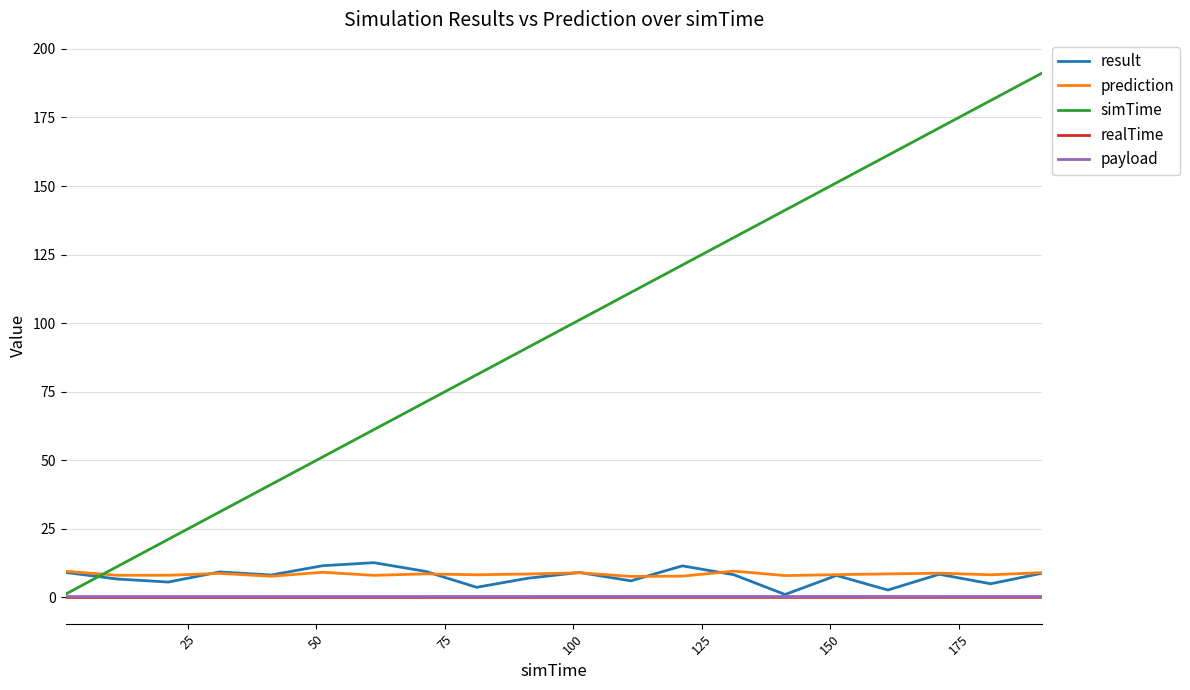

What is the maximum value shown in the chart?

191.2